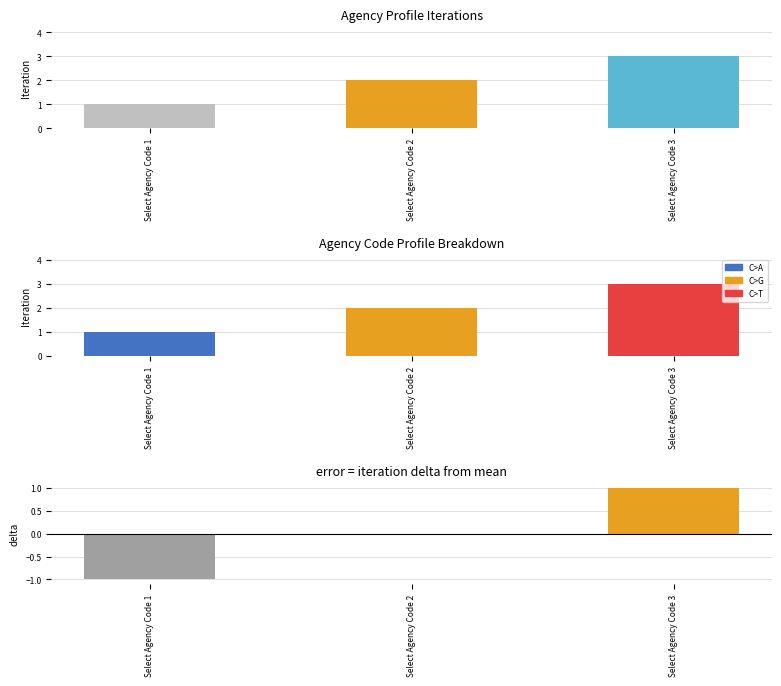

At which category is the sum across all series the highest?

Select Agency Code 3